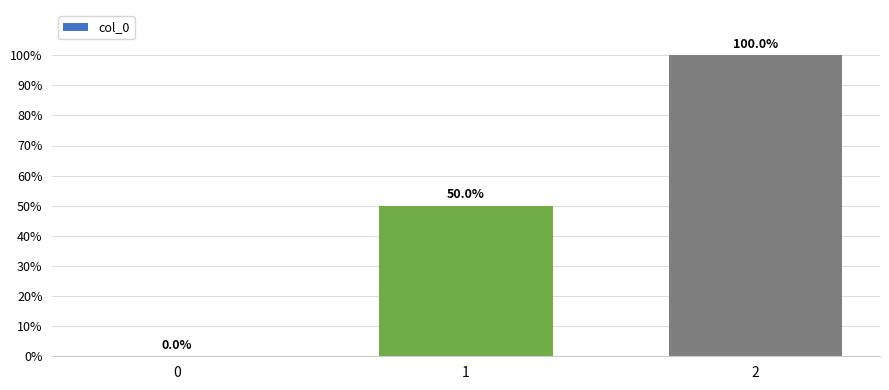

Which category has the highest value across all series?

2